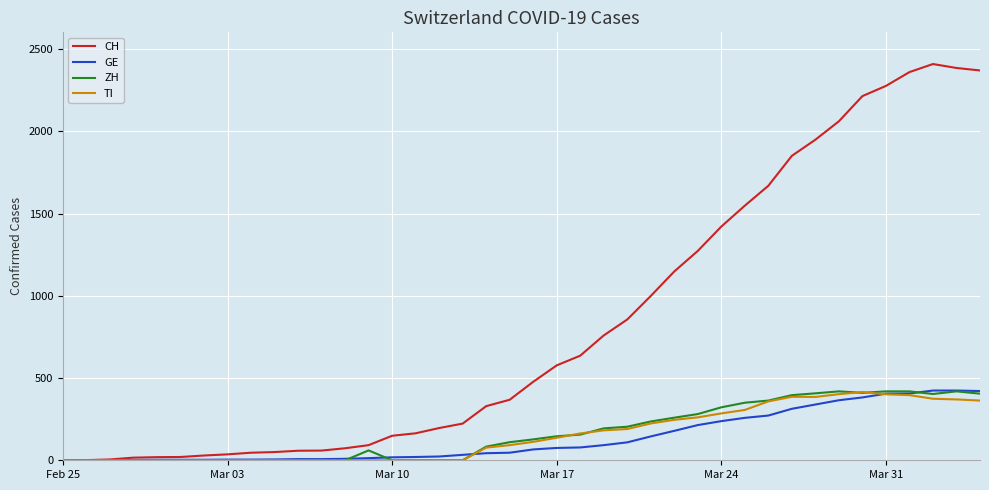

Which series has the widest spread of values?

CH